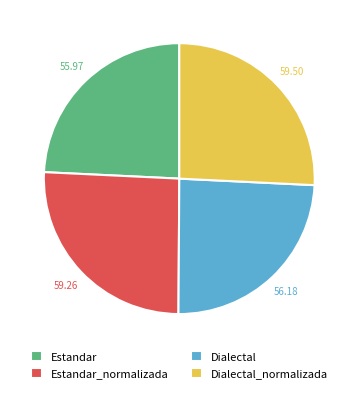

Does any single category account for the majority?

No